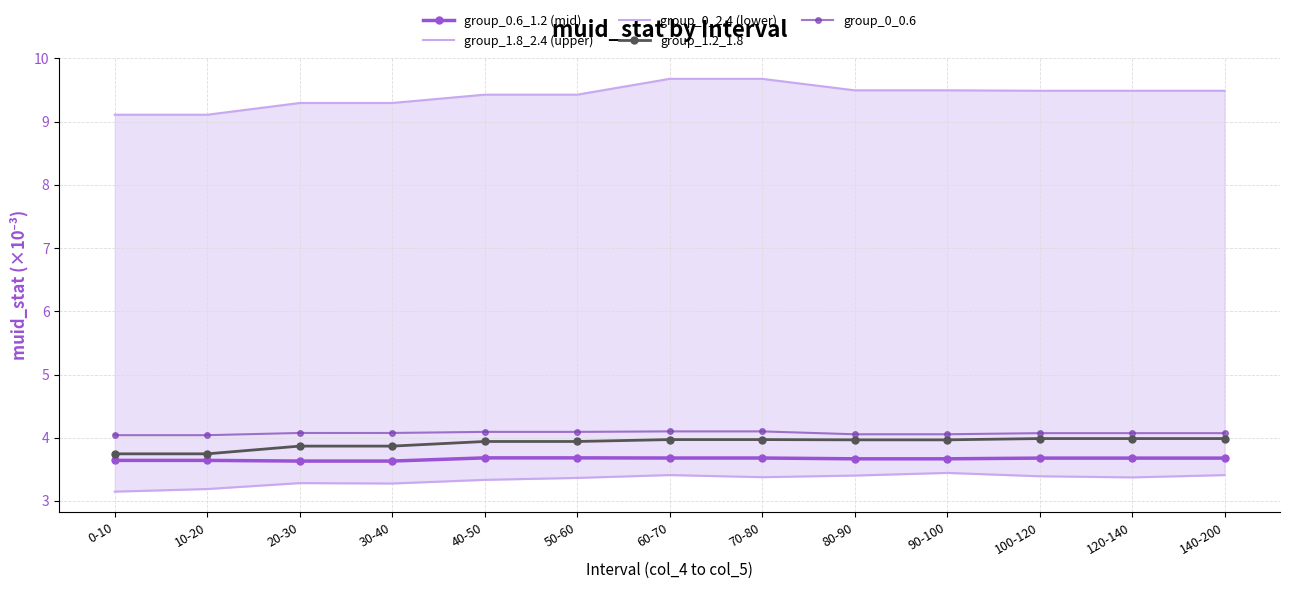

True or false: group_0_0.6 has more than 1 interior local peaks.

False